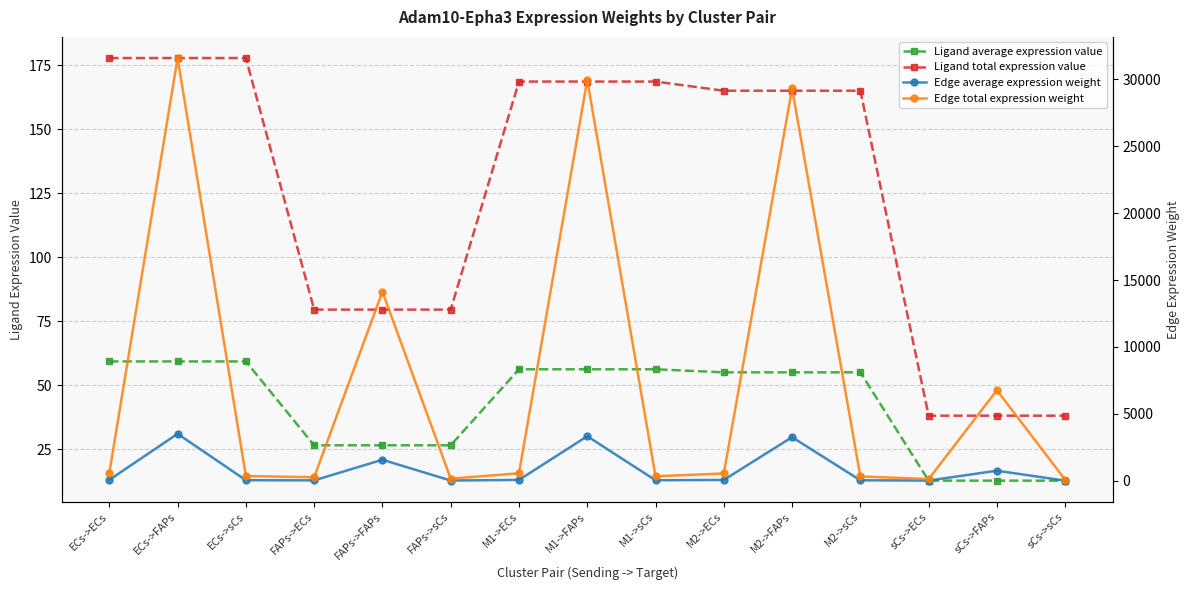

What is the total value across all series at M1->ECs?

846.3